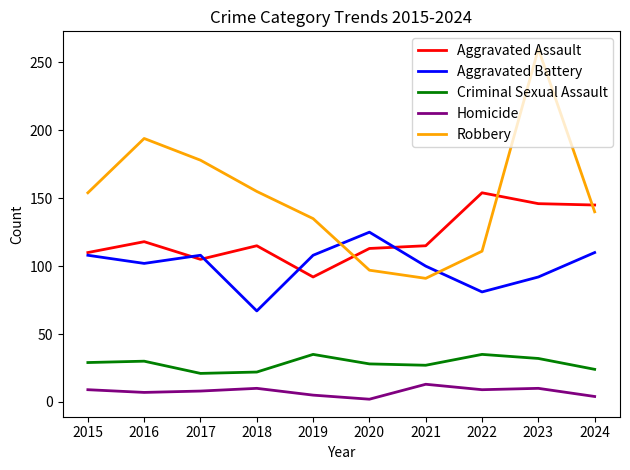

How many lines are shown in the chart?

5